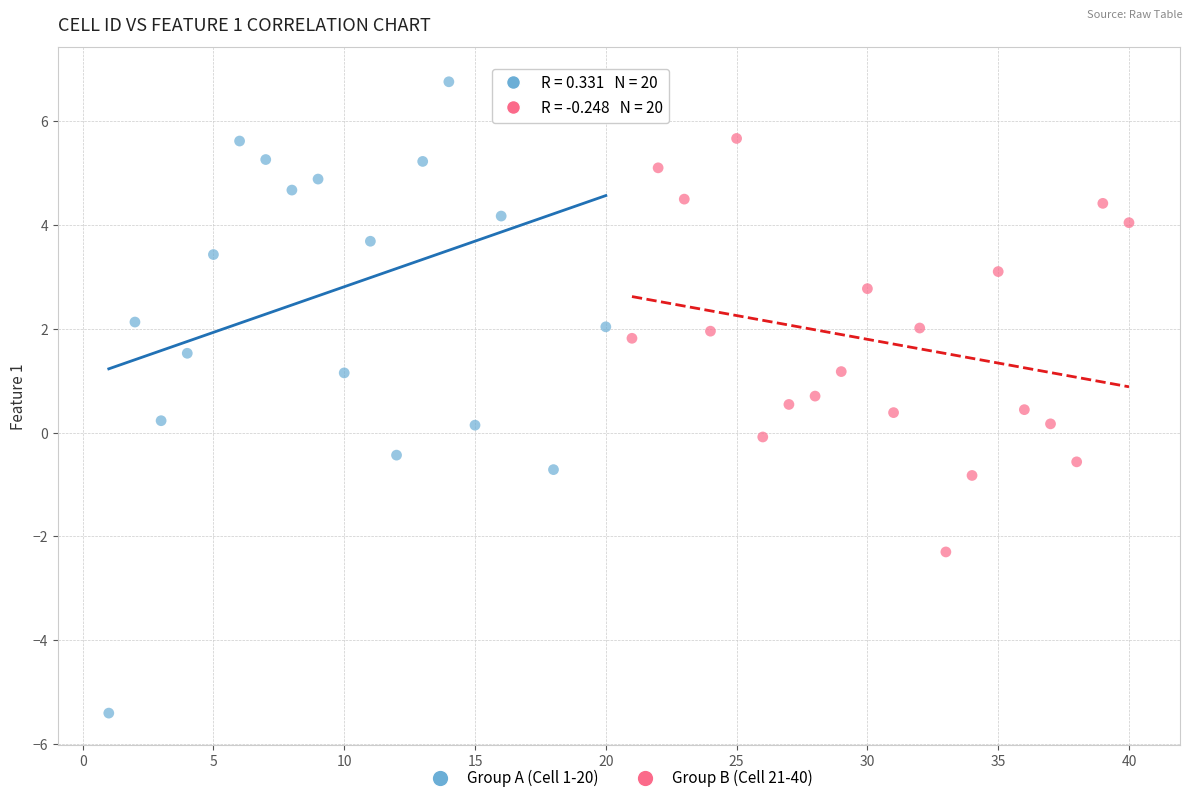

Which series reaches the minimum Y coordinate?

Group A (Cell 1-20)